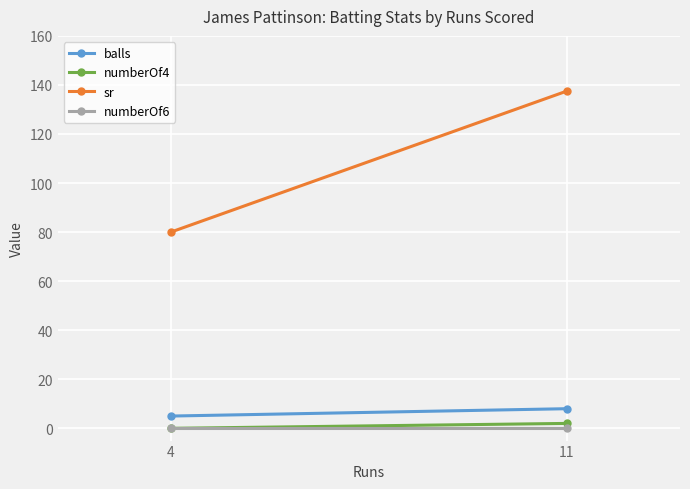

The numberOf6 series shows 0.0 at 4. True or false?

True